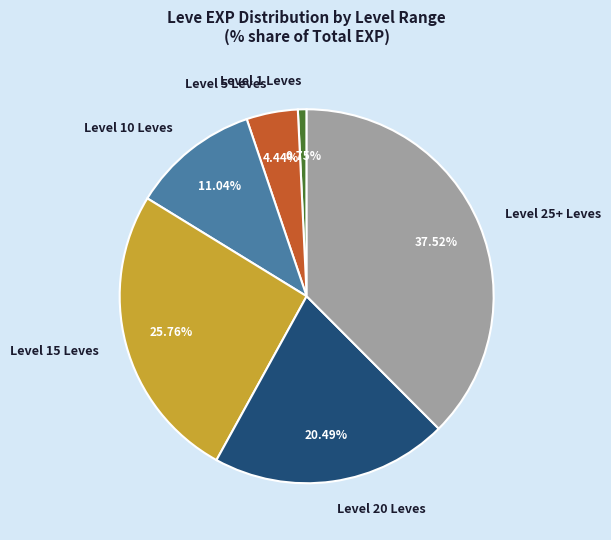

How many segments does this pie chart have?

6